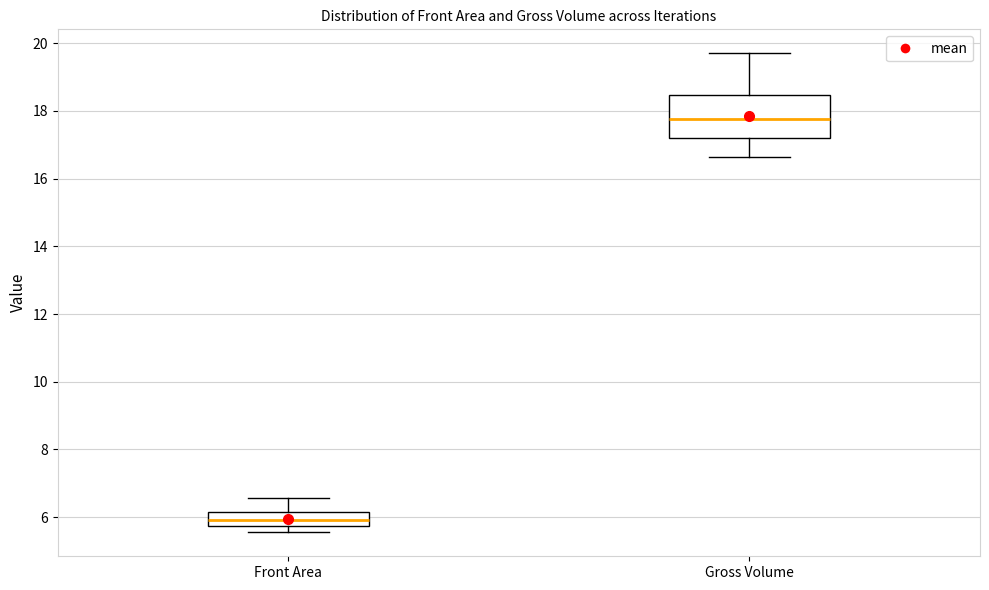

Reading left to right, transcribe this box plot: for each box, give where its median line is, the range the box spans, and where its two whiskers end, as read against the y-axis. The values are not printed on the chart, so give them approximately, as read against the axis.

Front Area: median 6.0, box 5.8 to 6.2, whiskers 5.6 to 6.6
Gross Volume: median 17.8, box 17.2 to 18.4, whiskers 16.6 to 19.8